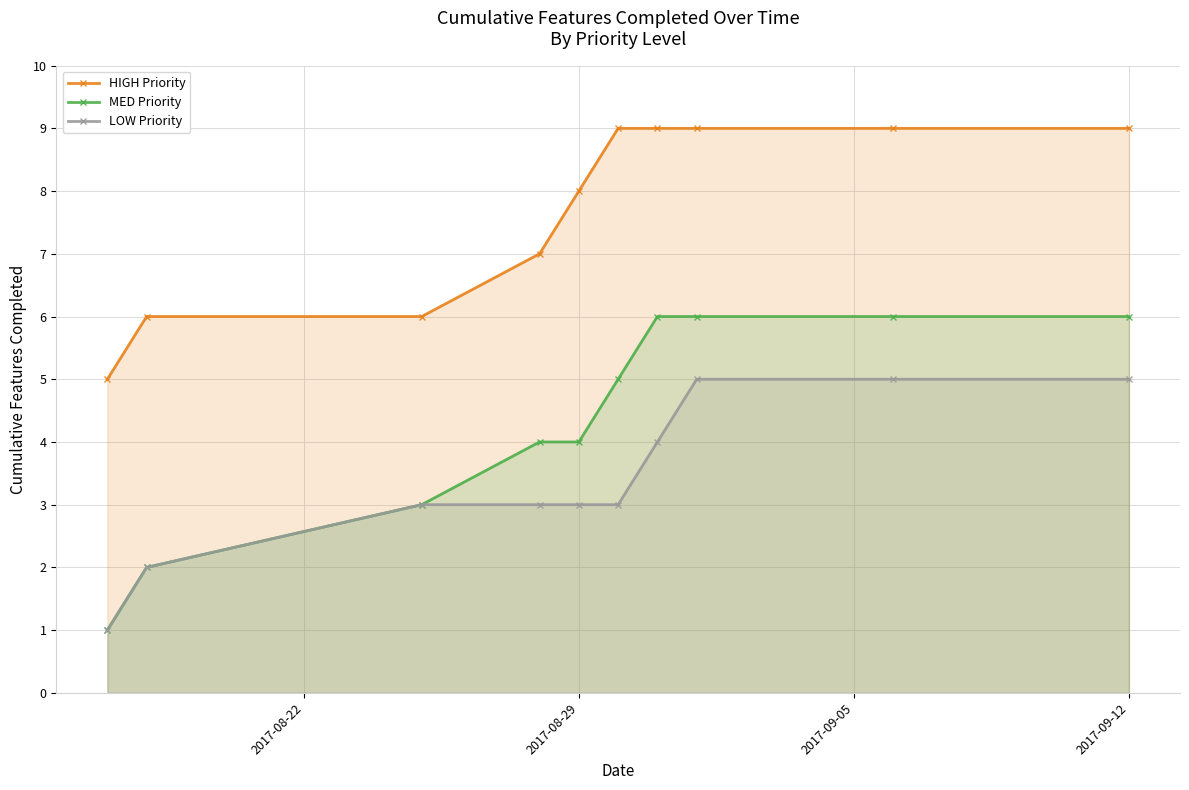

List the series in order of their peak value, highest first.

HIGH Priority, MED Priority, LOW Priority